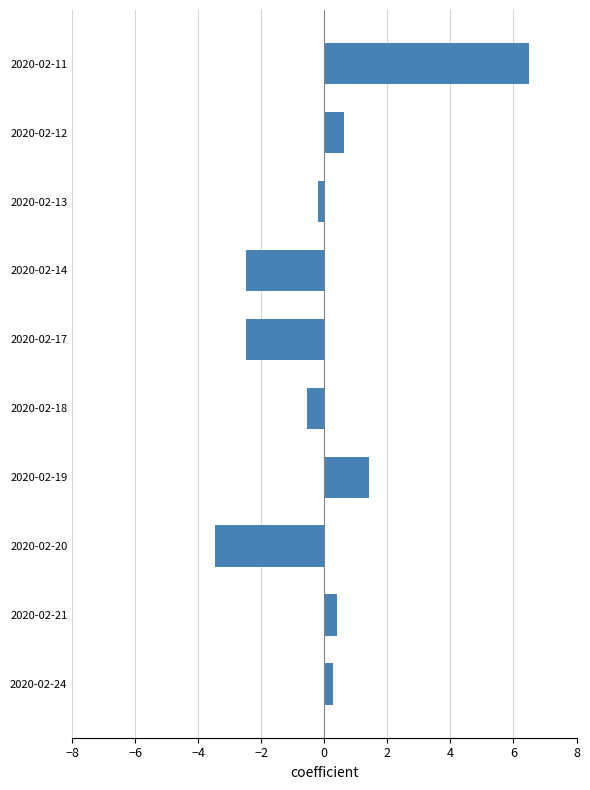

Reading top to bottom, extract all data points from this chart.

2020-02-11=6.5	2020-02-12=0.6	2020-02-13=-0.2	2020-02-14=-2.5	2020-02-17=-2.5	2020-02-18=-0.5	2020-02-19=1.4	2020-02-20=-3.5	2020-02-21=0.4	2020-02-24=0.3